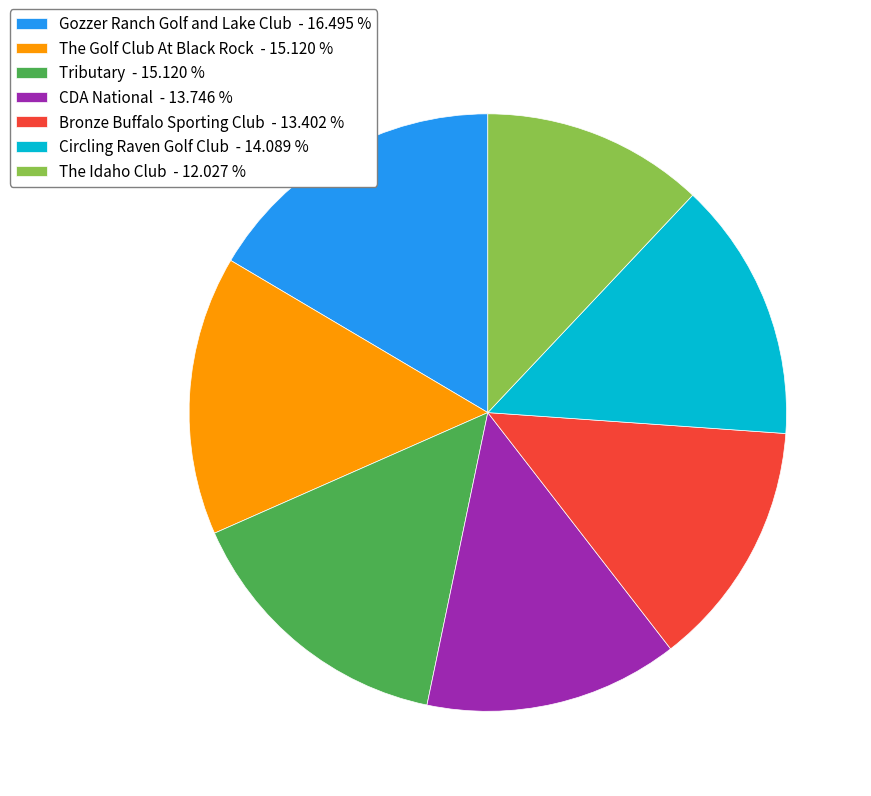

Which has a higher value, The Idaho Club or Bronze Buffalo Sporting Club?

Bronze Buffalo Sporting Club